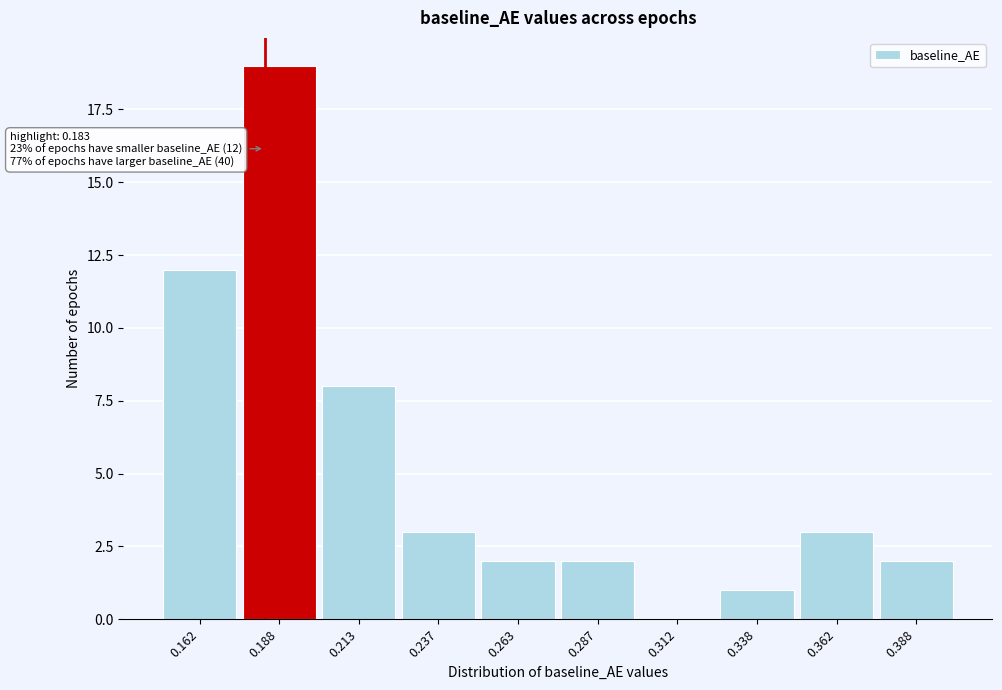

Which range on the x-axis has the tallest bar?

0.175 to 0.200